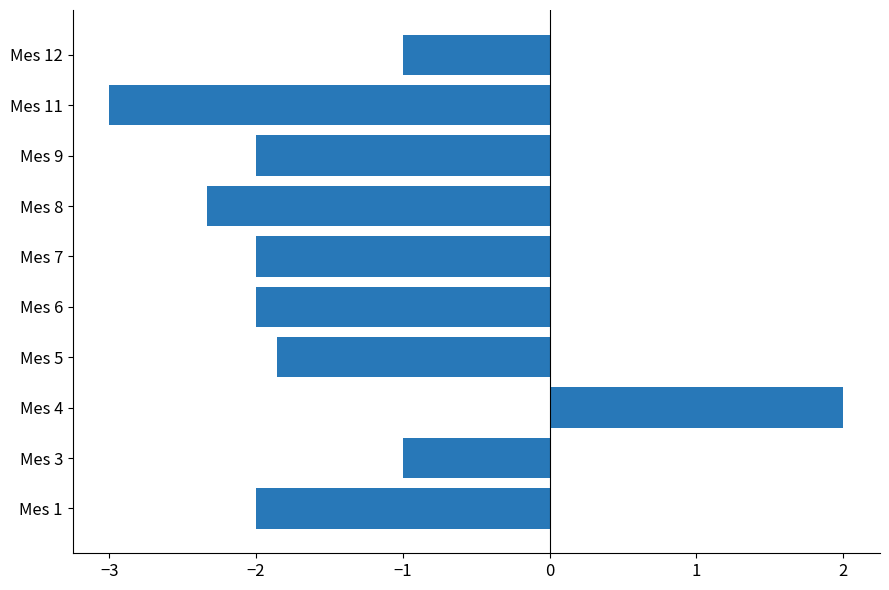

True or false: the data shows -3.0 at Mes 11.

True